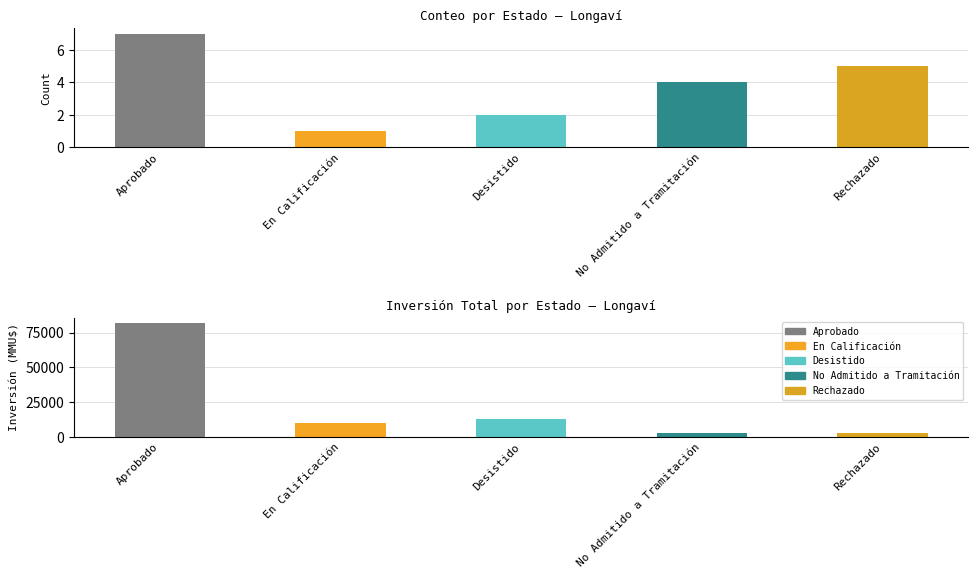

At which label is the value closest to 4?

No Admitido a Tramitación